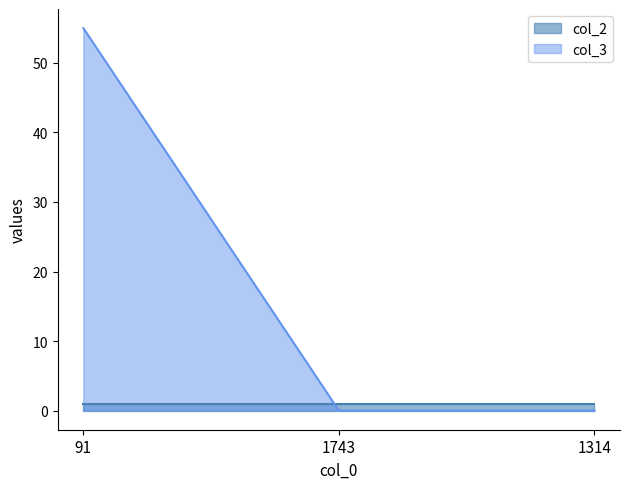

What is the label of the 3rd point from the left?

1314